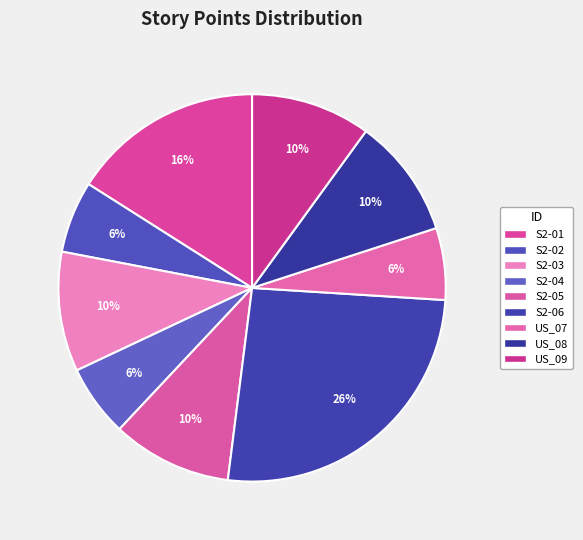

To the nearest percent, what percentage of the pie is US_07?

6%